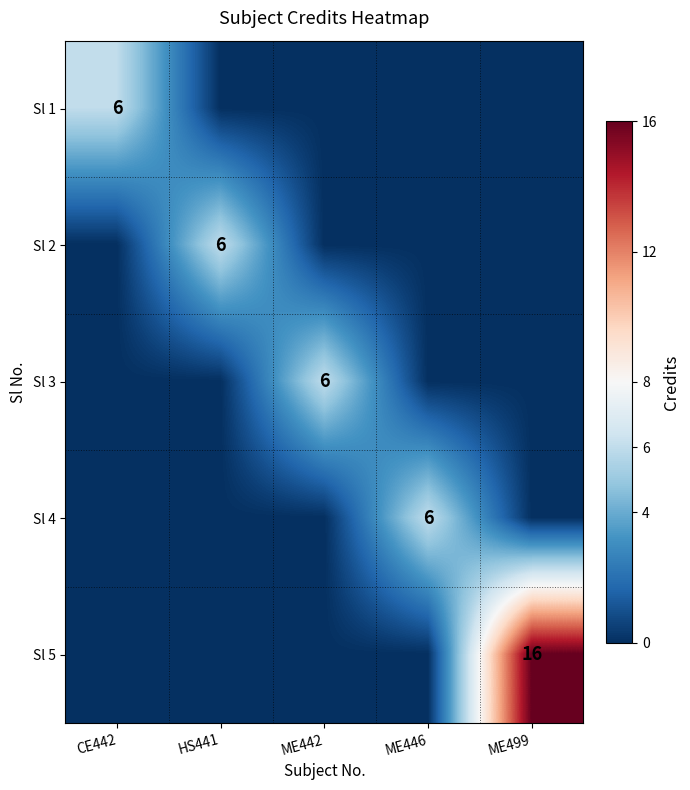

What is the spread (max minus min) of values at CE442?

6